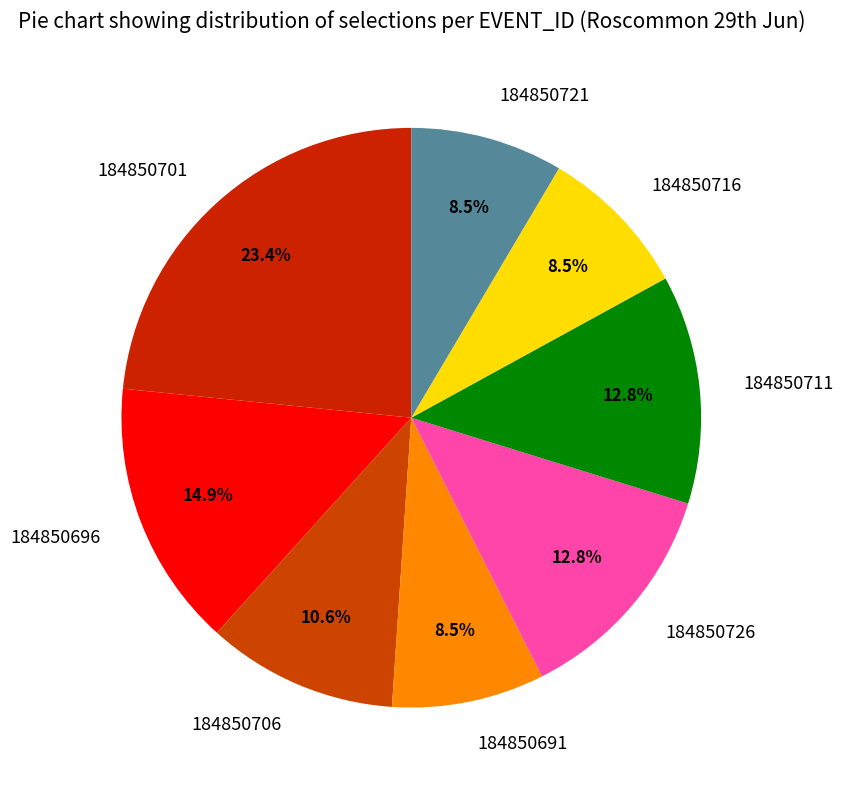

To the nearest percent, what is the difference between the 184850691 and 184850711 slice percentages?

4%